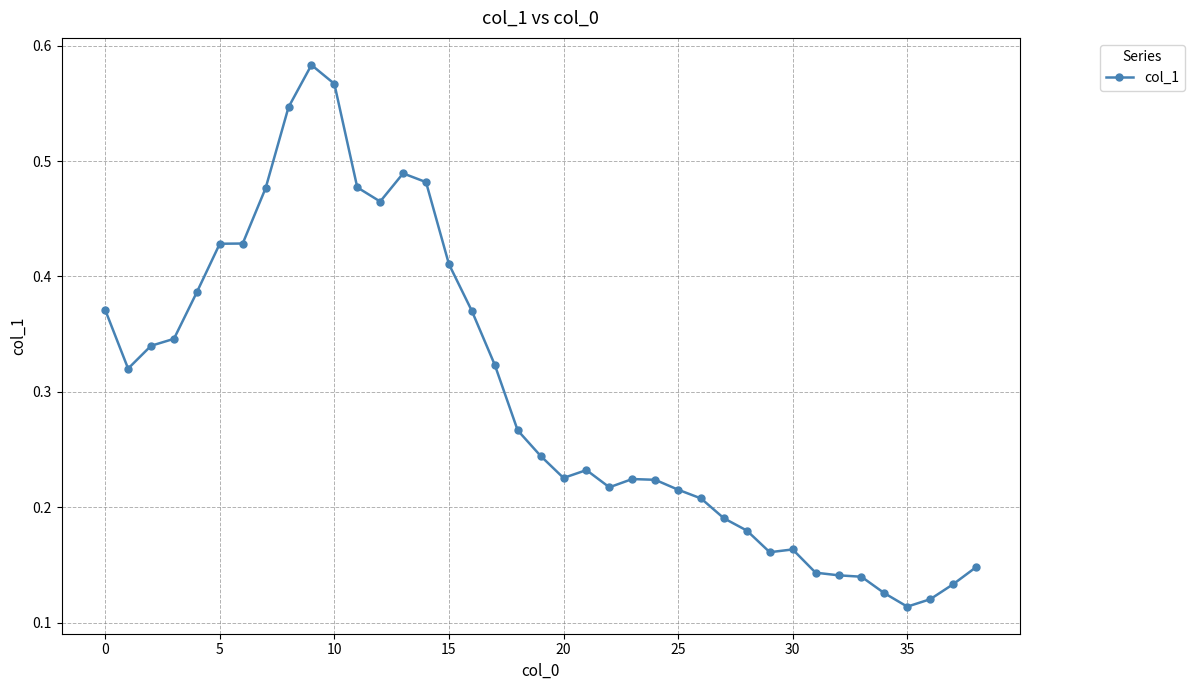

What is the minimum value shown in the chart?

0.1